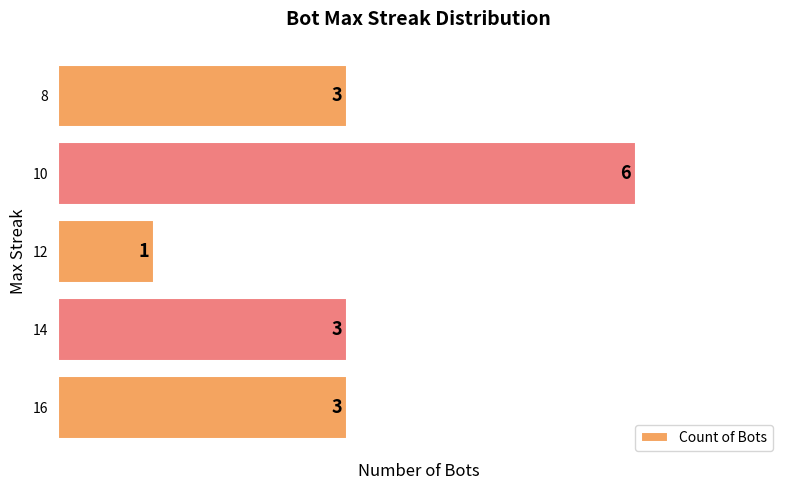

True or false: the data shows 3 at 16.

True